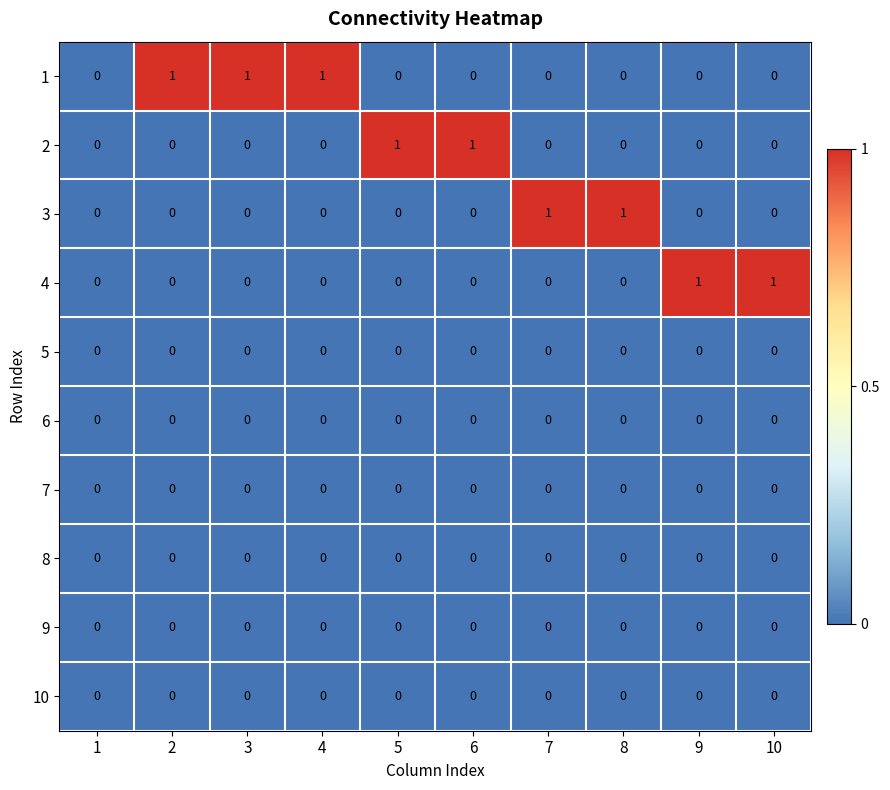

Is it true that 5 equals 0 at 8?

True